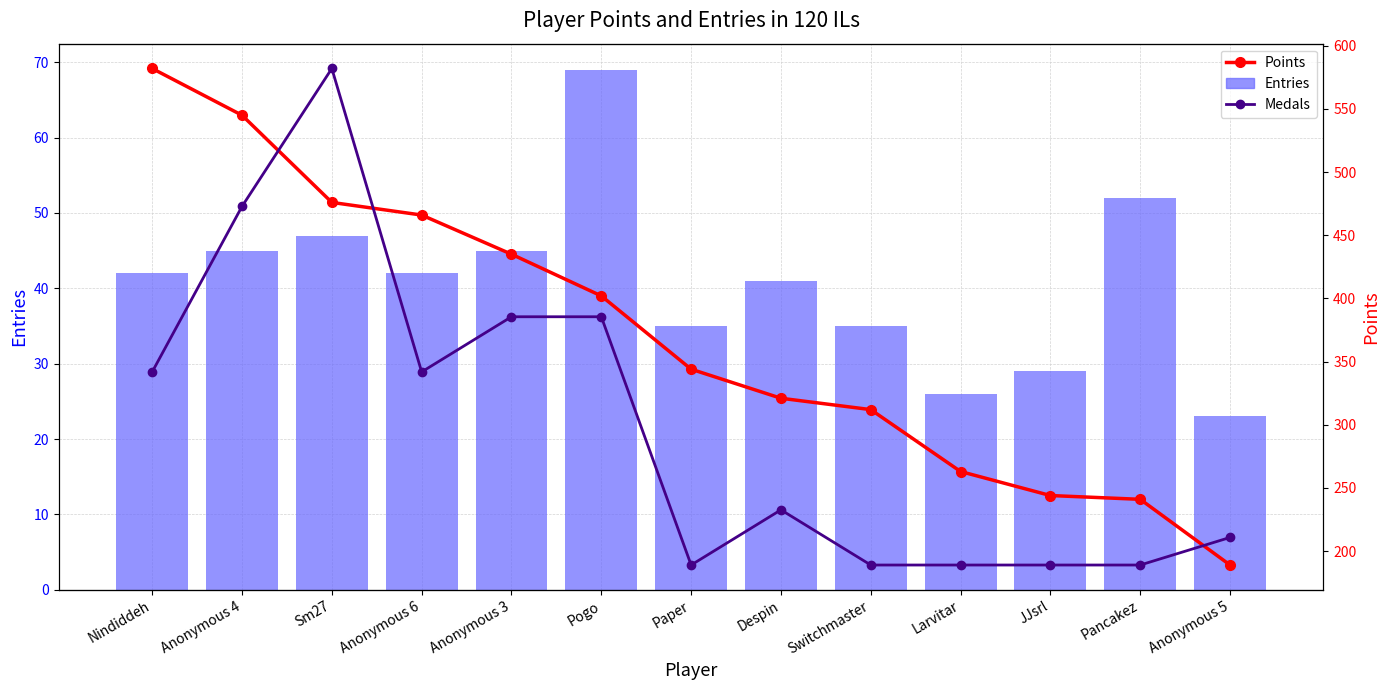

Where is Medals nearest to the value 9?

Anonymous 3